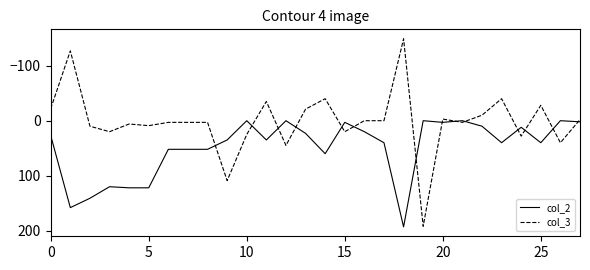

What is the difference between the maximum and minimum values in the col_3 series?

341